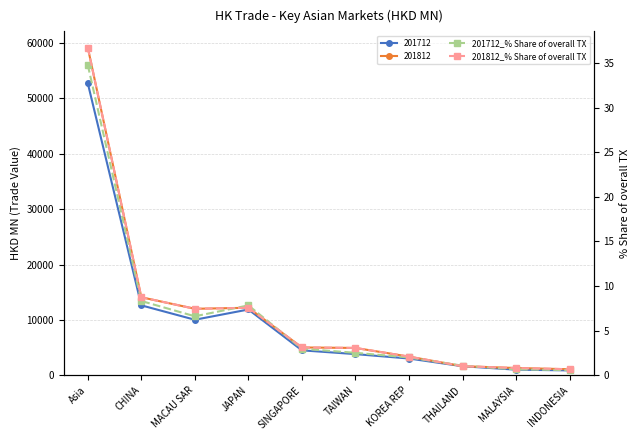

At which category is the sum across all series the highest?

Asia